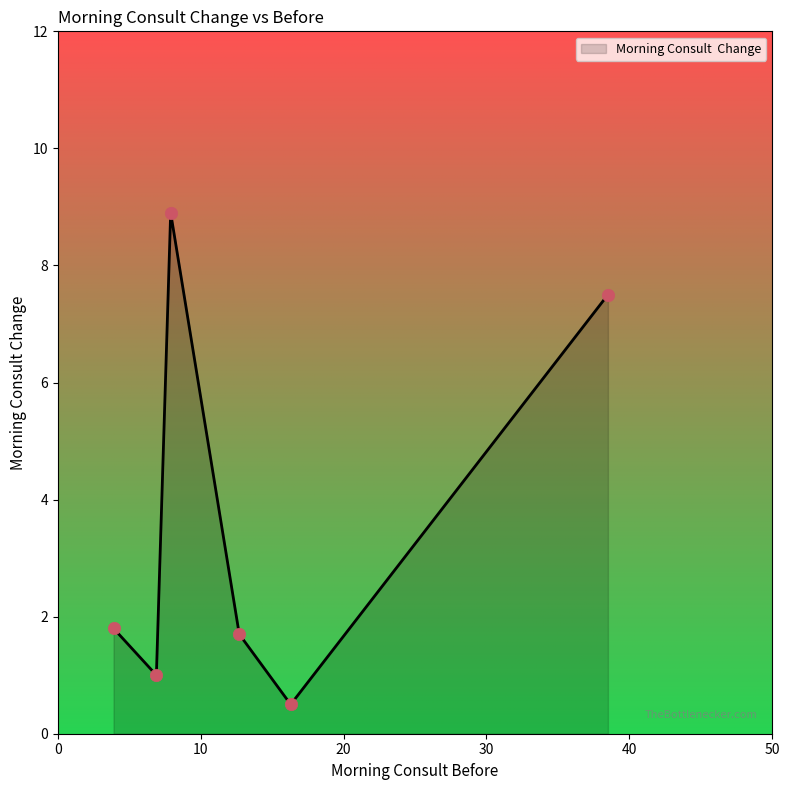

How many interior local valleys (lower than both neighbors) does the data have?

2